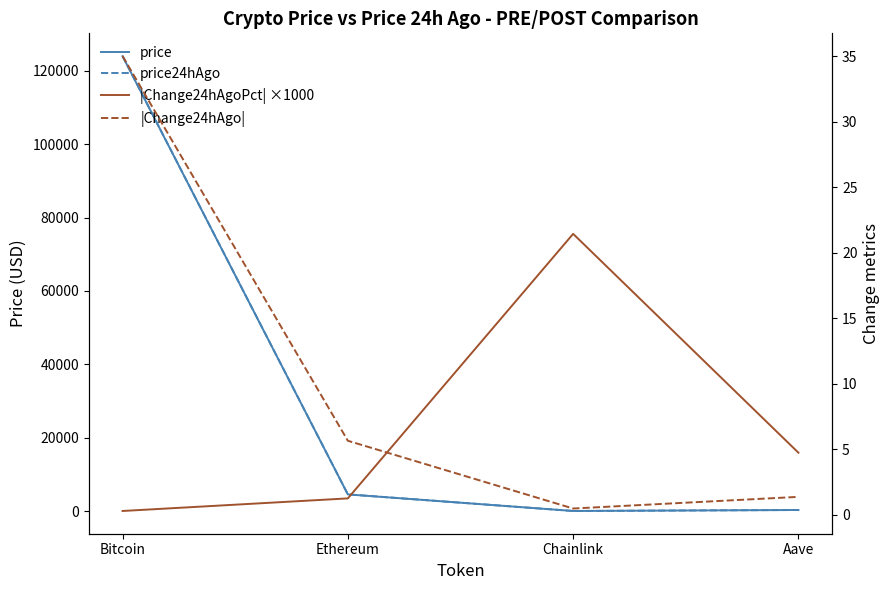

How many data points in price24hAgo are less than 4544?

2